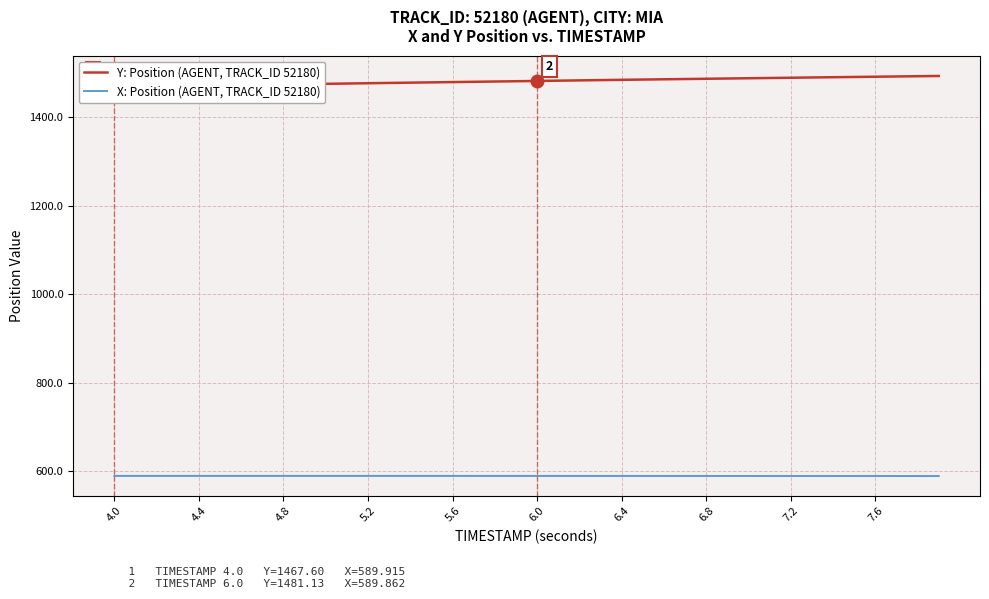

True or false: X: Position (AGENT, TRACK_ID 52180) and Y: Position (AGENT, TRACK_ID 52180) cross at least once.

False